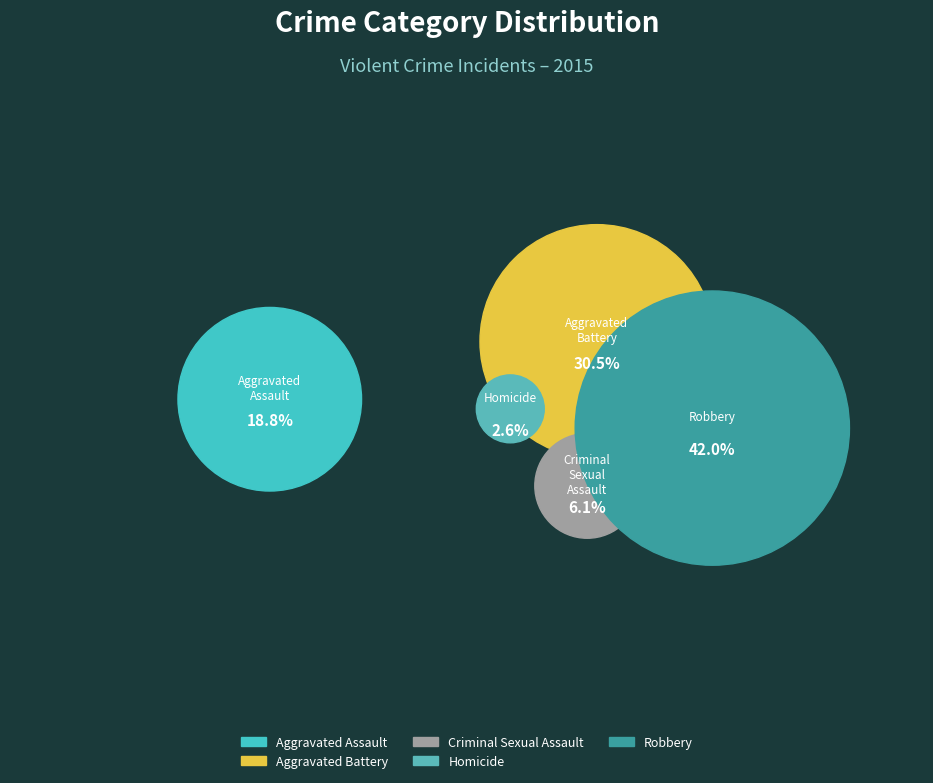

To the nearest percent, what is the difference between the Aggravated Battery and Homicide slice percentages?

28%